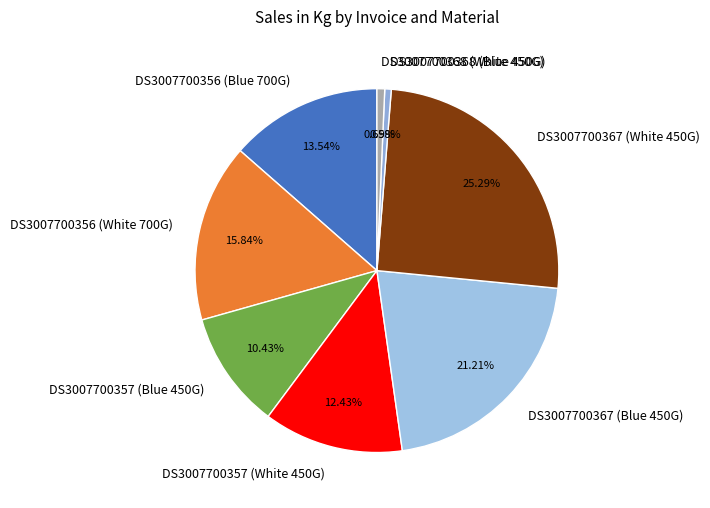

How many segments does this pie chart have?

8